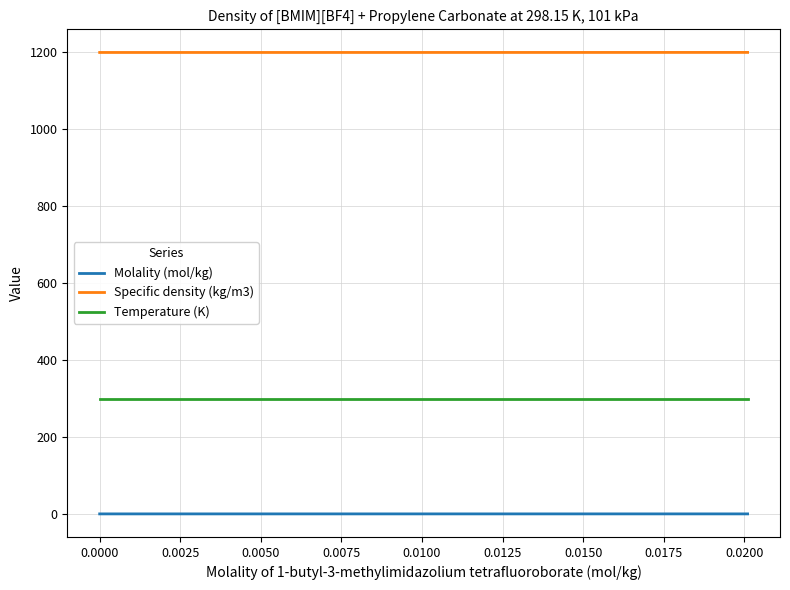

How many series are shown in this chart?

3